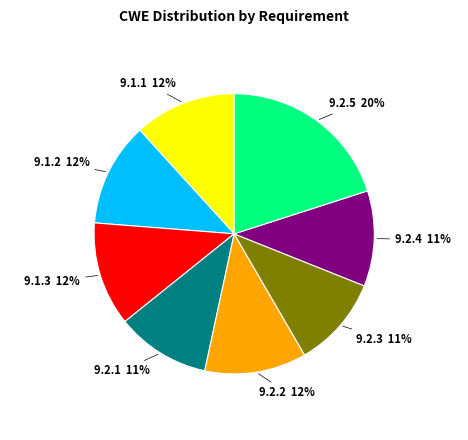

Is 9.1.1 the majority of the pie?

No